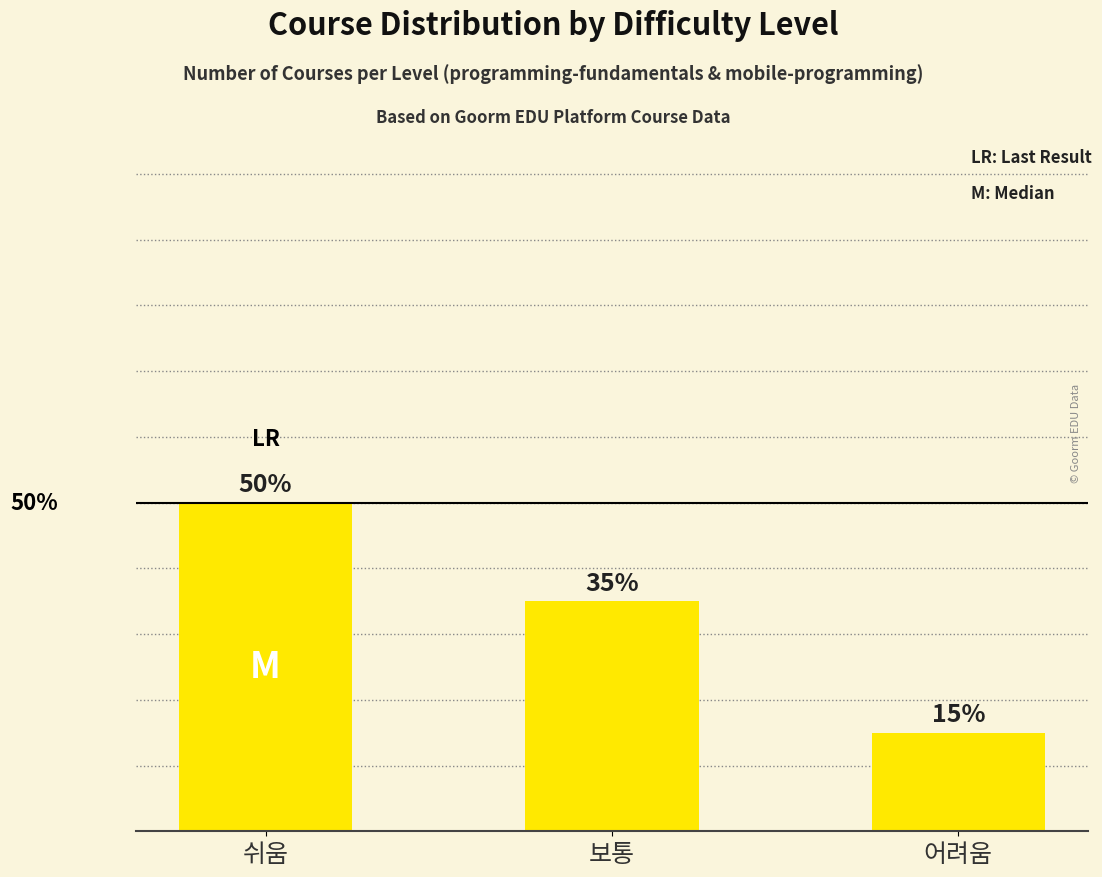

Where is the data nearest to the value 32?

보통